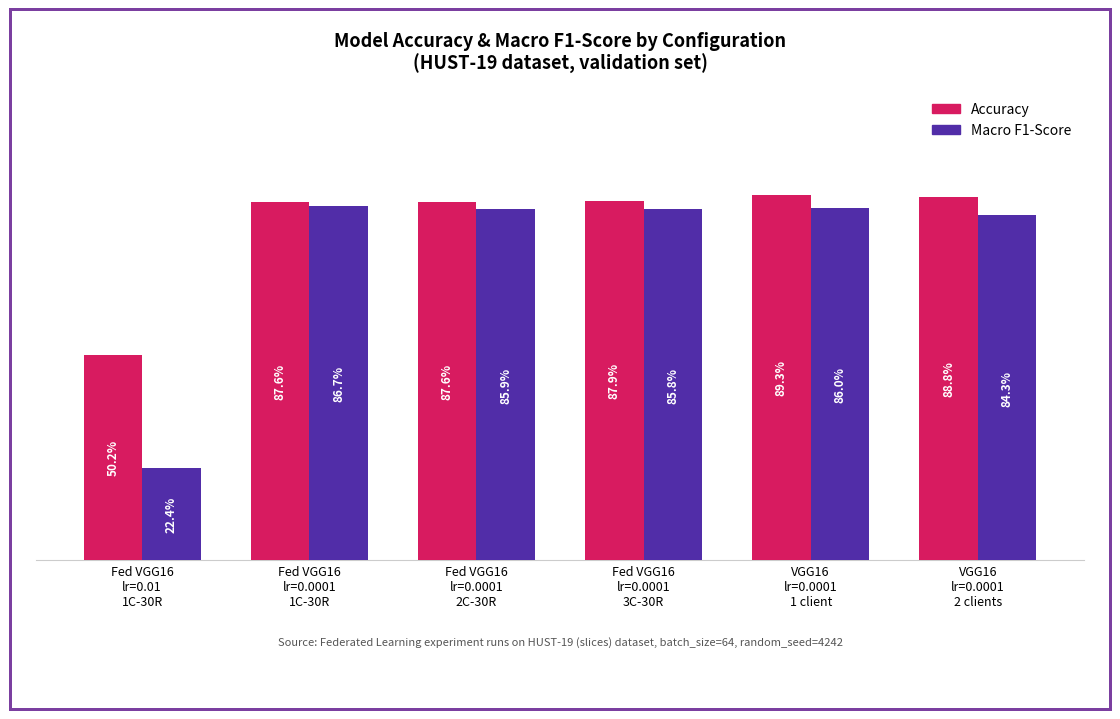

At Fed VGG16
lr=0.0001
1C-30R, list the series in order from smallest to largest.

Macro F1-Score, Accuracy